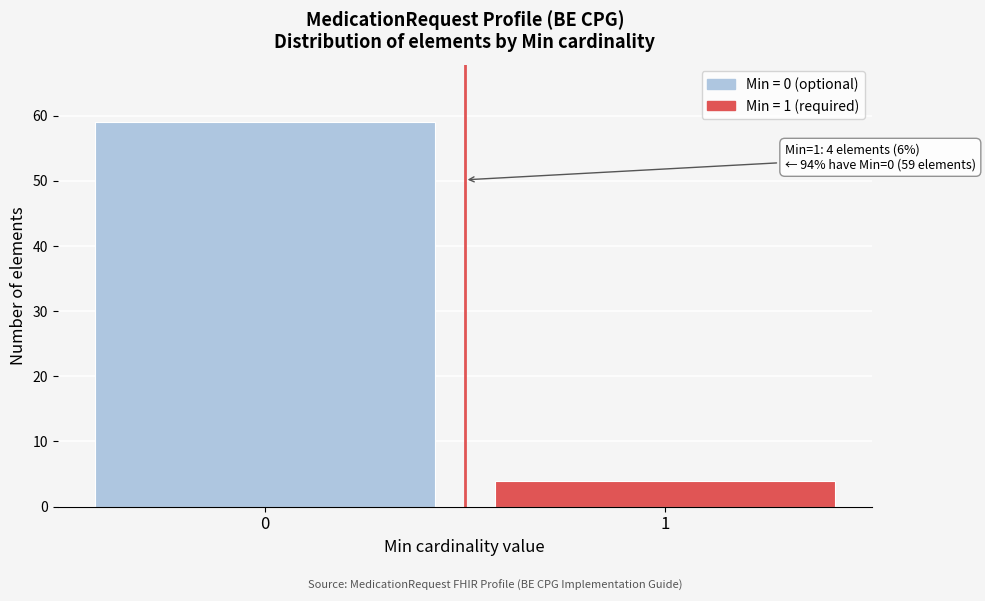

Reading right to left, what are all the values shown in this chart?

1=4	0=59